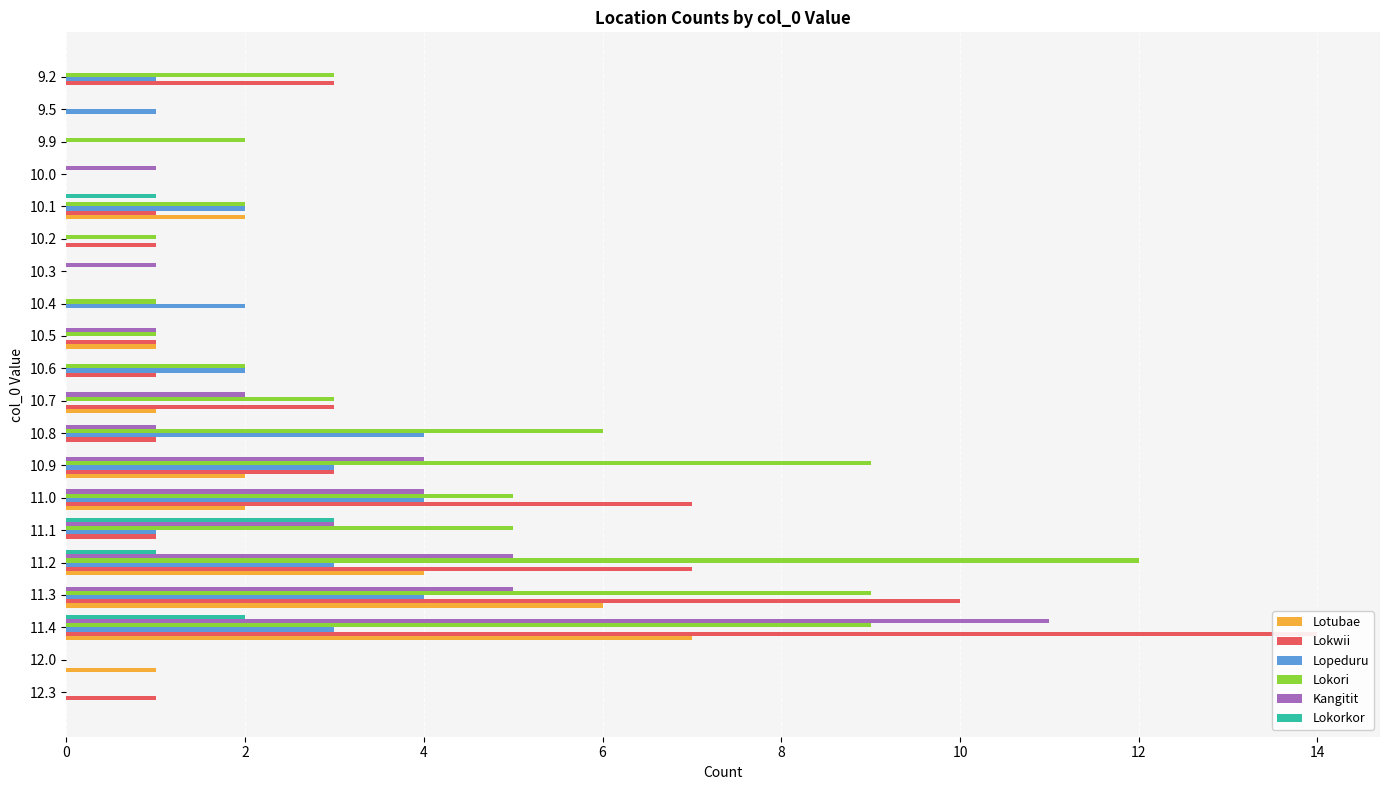

What is the label of the 11th bar from the left?

10.6